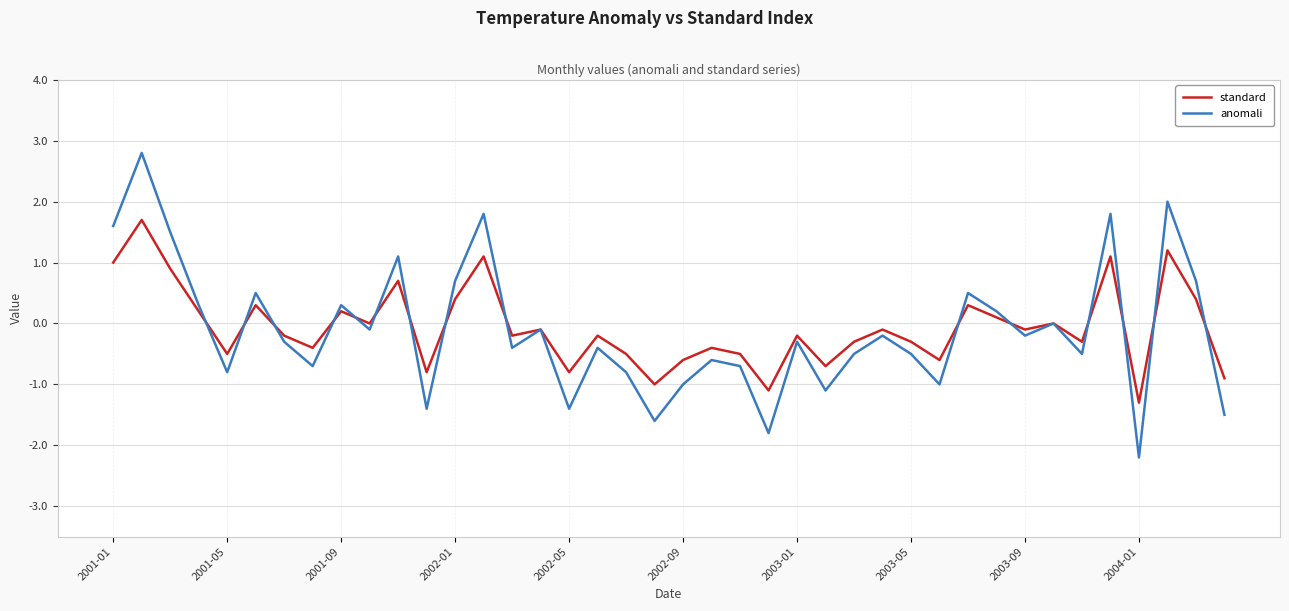

Is this an area chart (filled region under the line)?

No